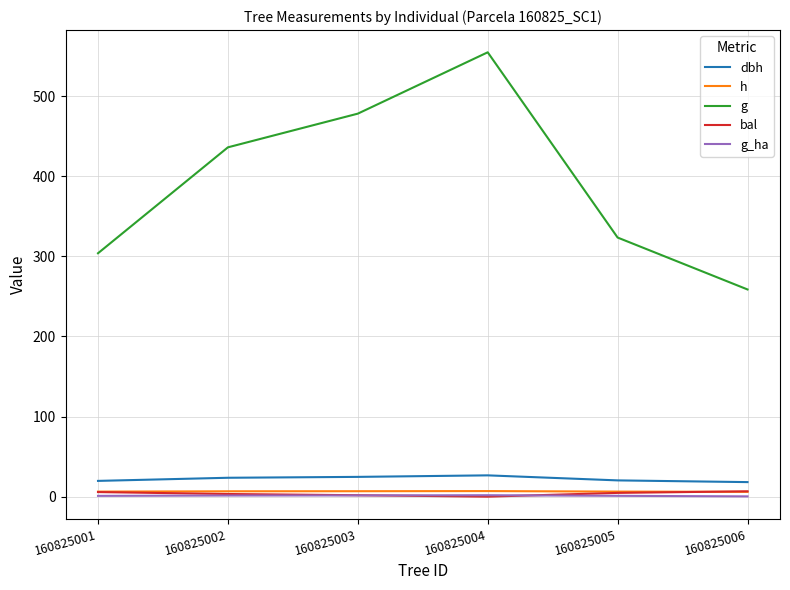

Between 160825003 and 160825006, which series saw the biggest shift?

g